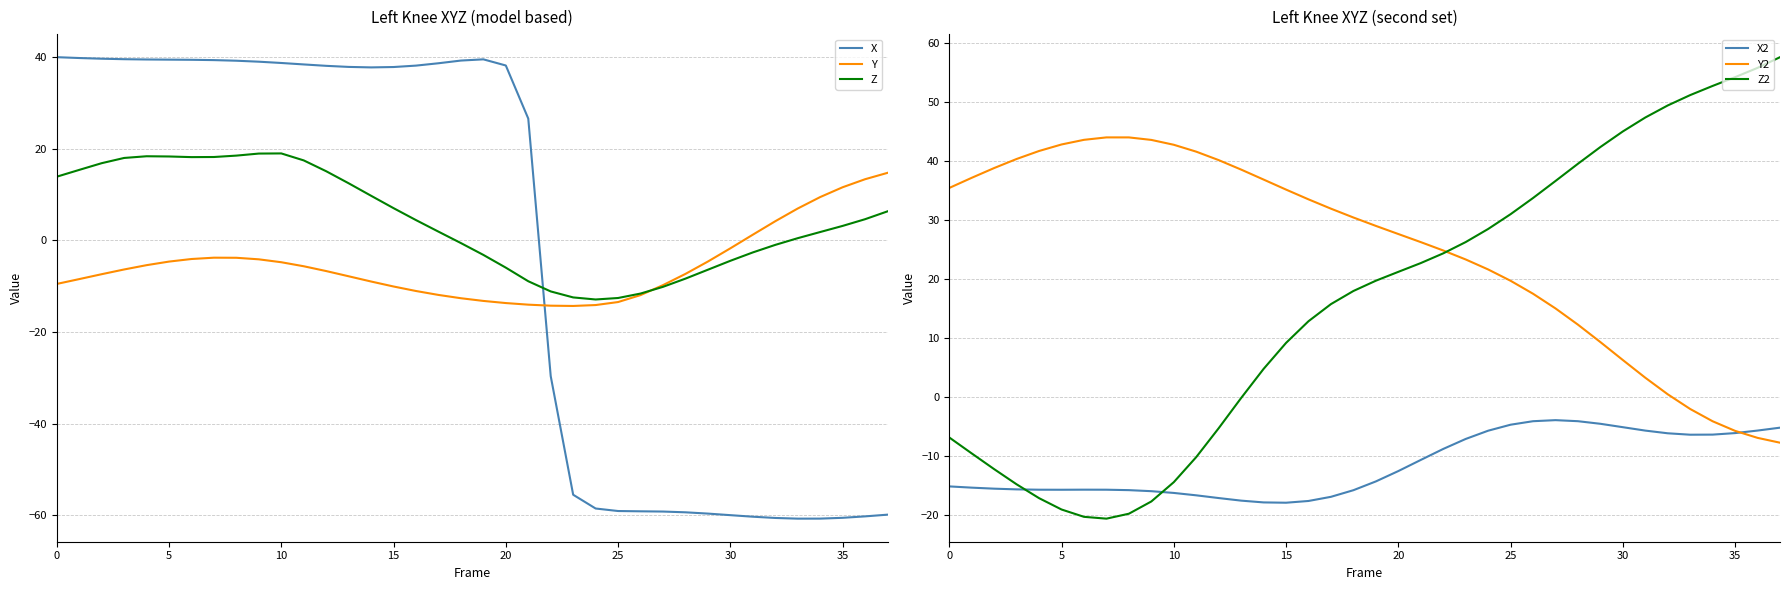

What is the total value across all series at 28?

-27.2